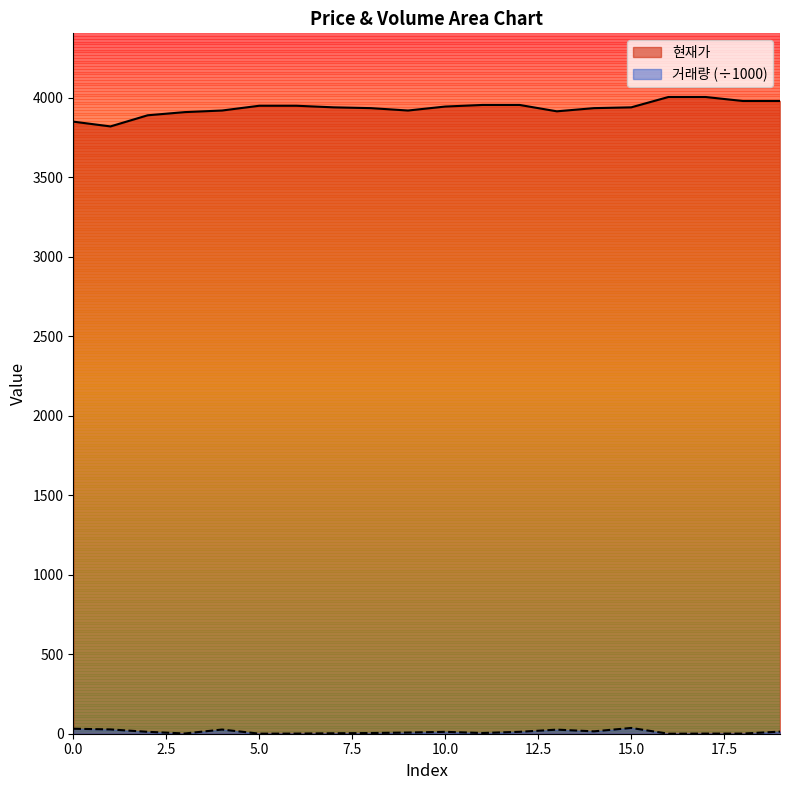

How many interior local valleys does the 현재가 series have?

3